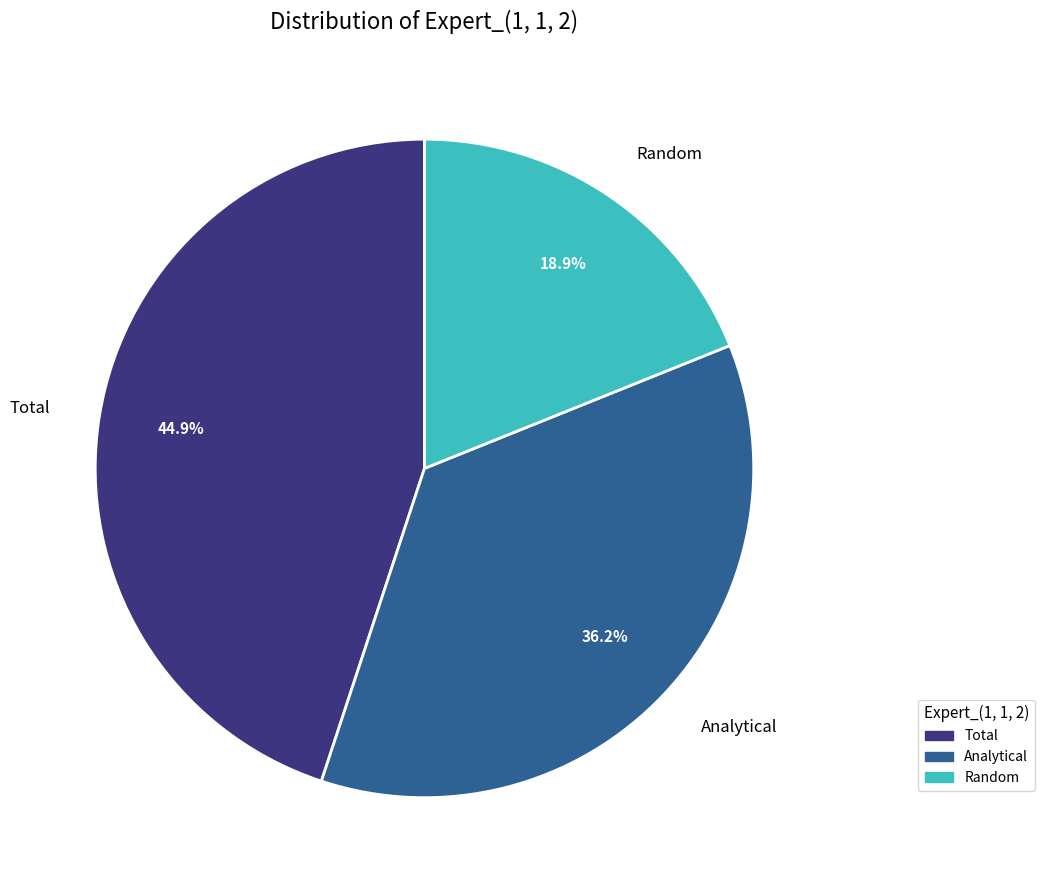

What percentage is the Analytical slice, to the nearest percent?

36%